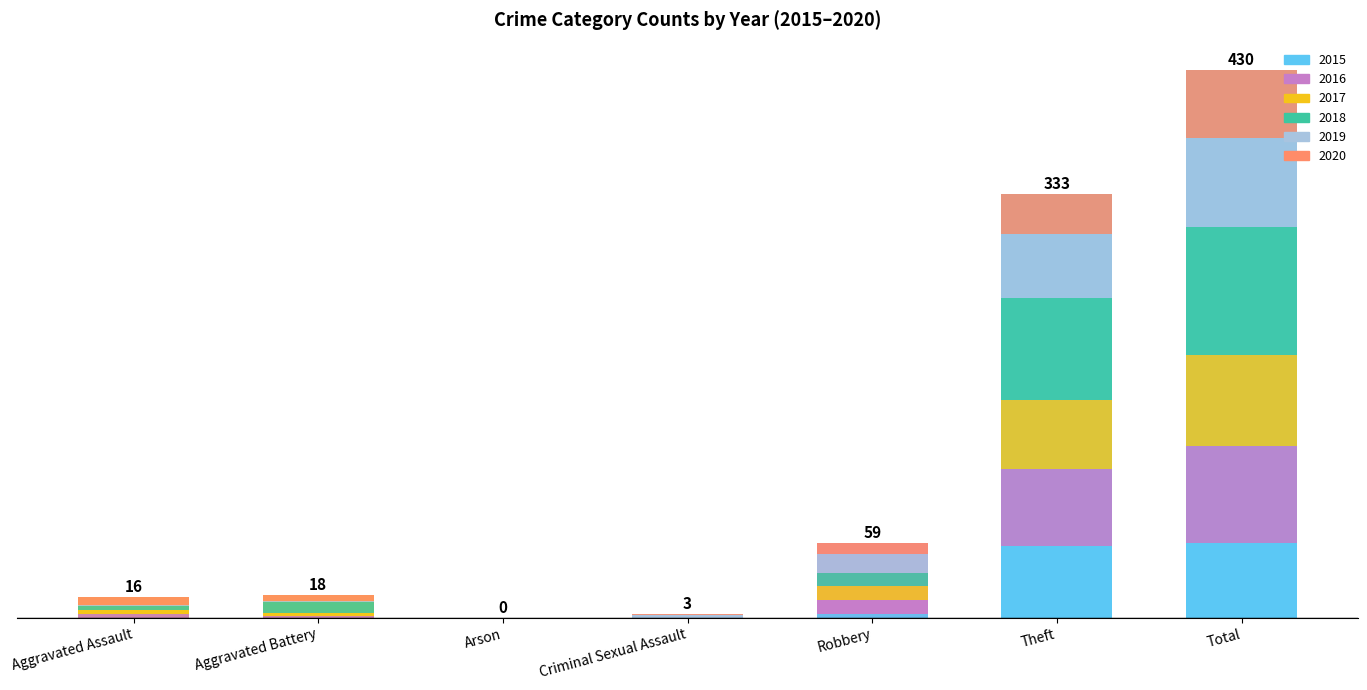

What is the spread (max minus min) of values at Aggravated Assault?

6